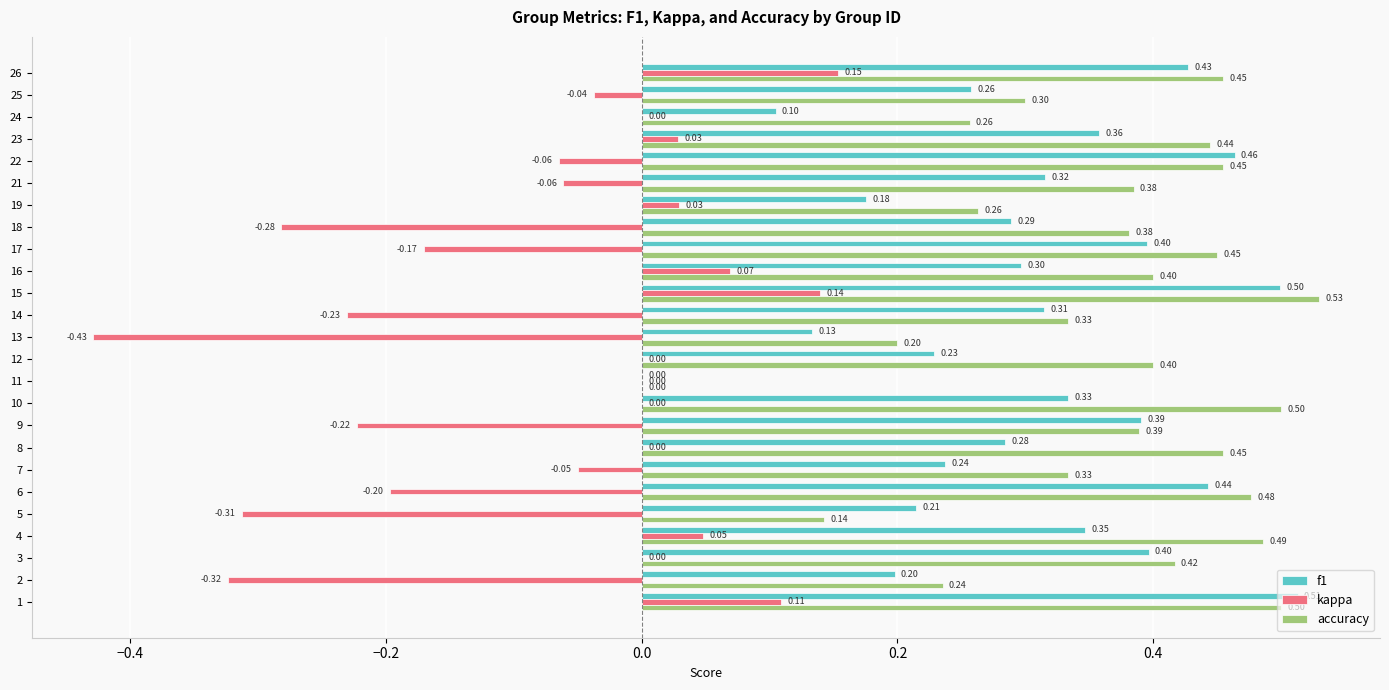

At which category does the chart reach its peak across all series?

15